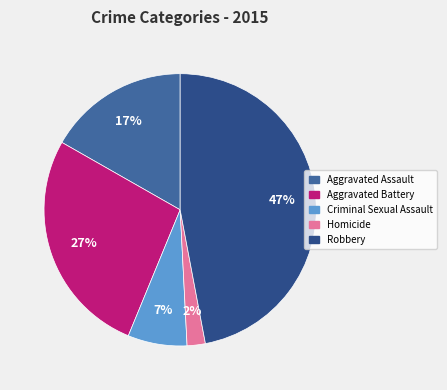

Is Criminal Sexual Assault the majority of the pie?

No